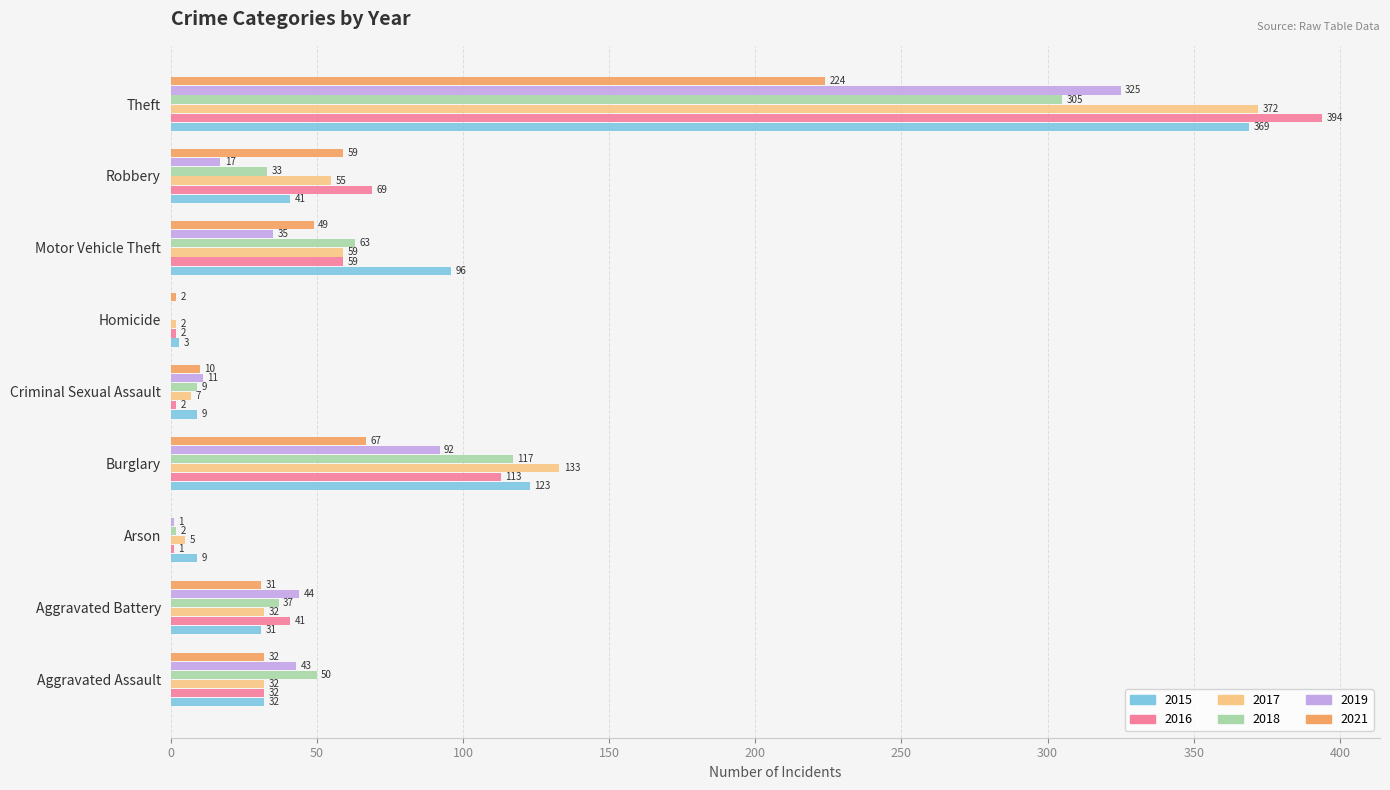

What is the total value across all series at Burglary?

645